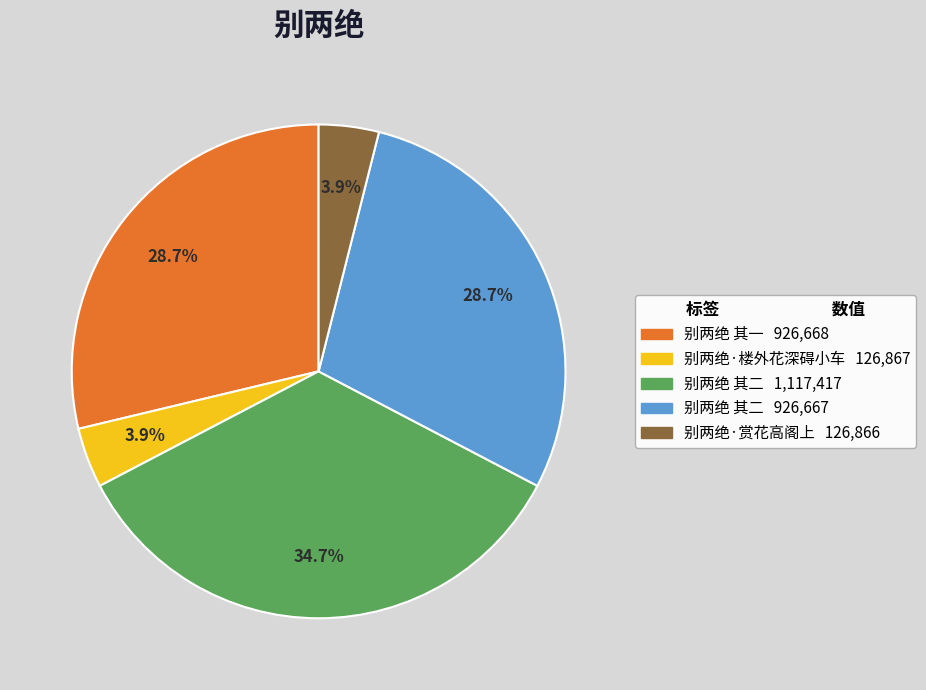

Count the number of slices in the pie.

5